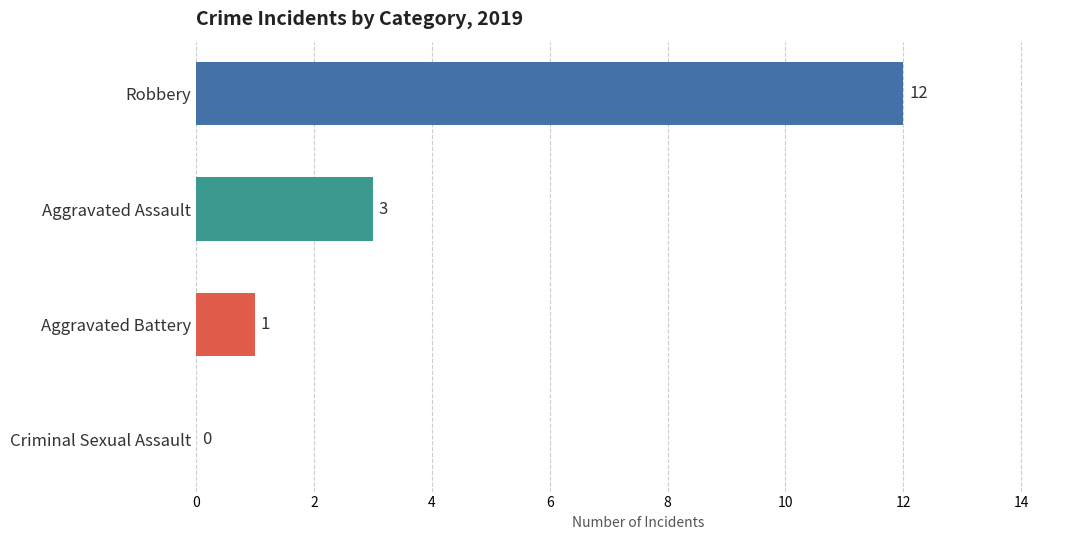

What is the sum of all values?

16